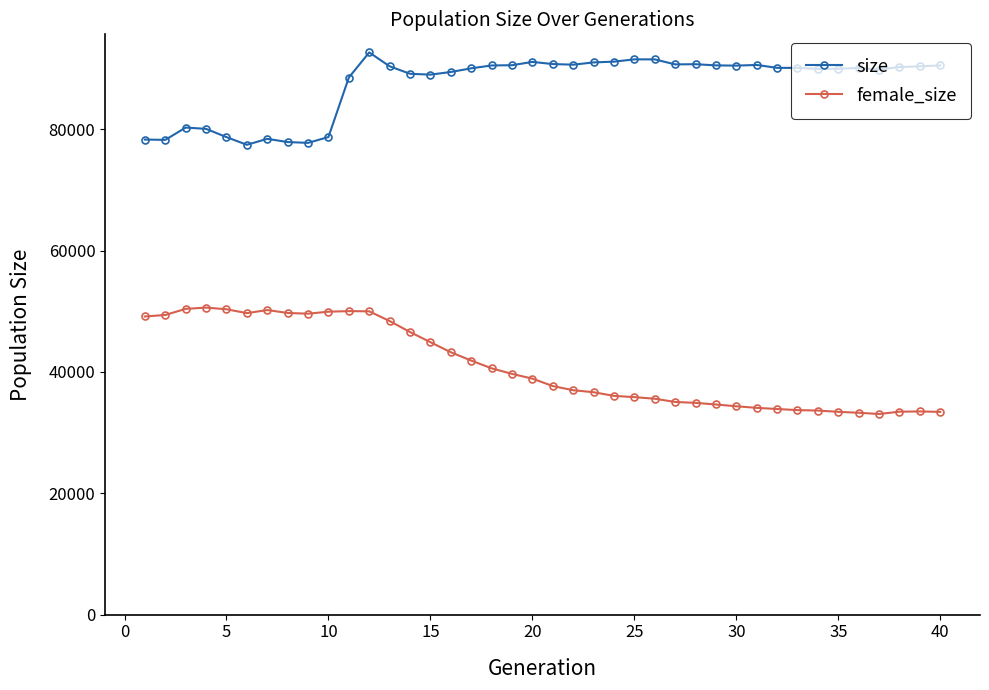

Which series has the largest total across all categories?

size